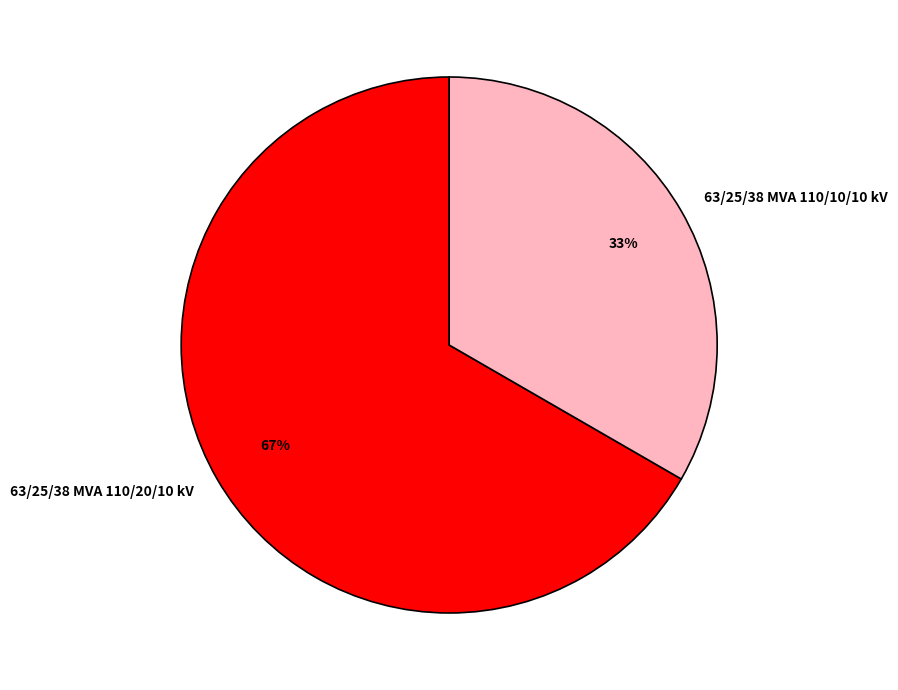

How many slices are in this pie chart?

2